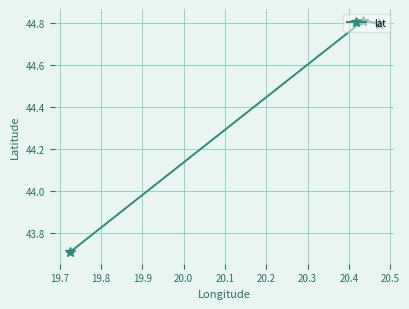

What is the value of the 1st point from the left?

43.7